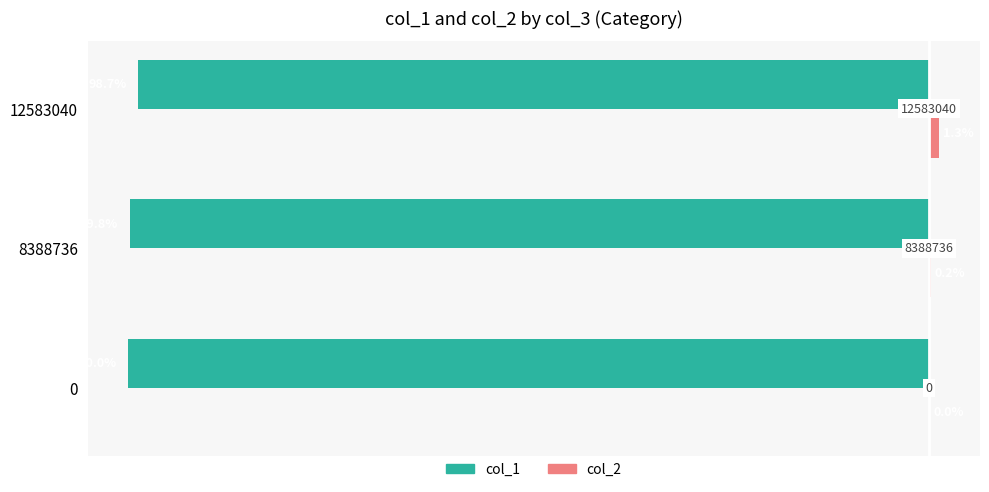

What is the average value of the col_2 series?

0.5